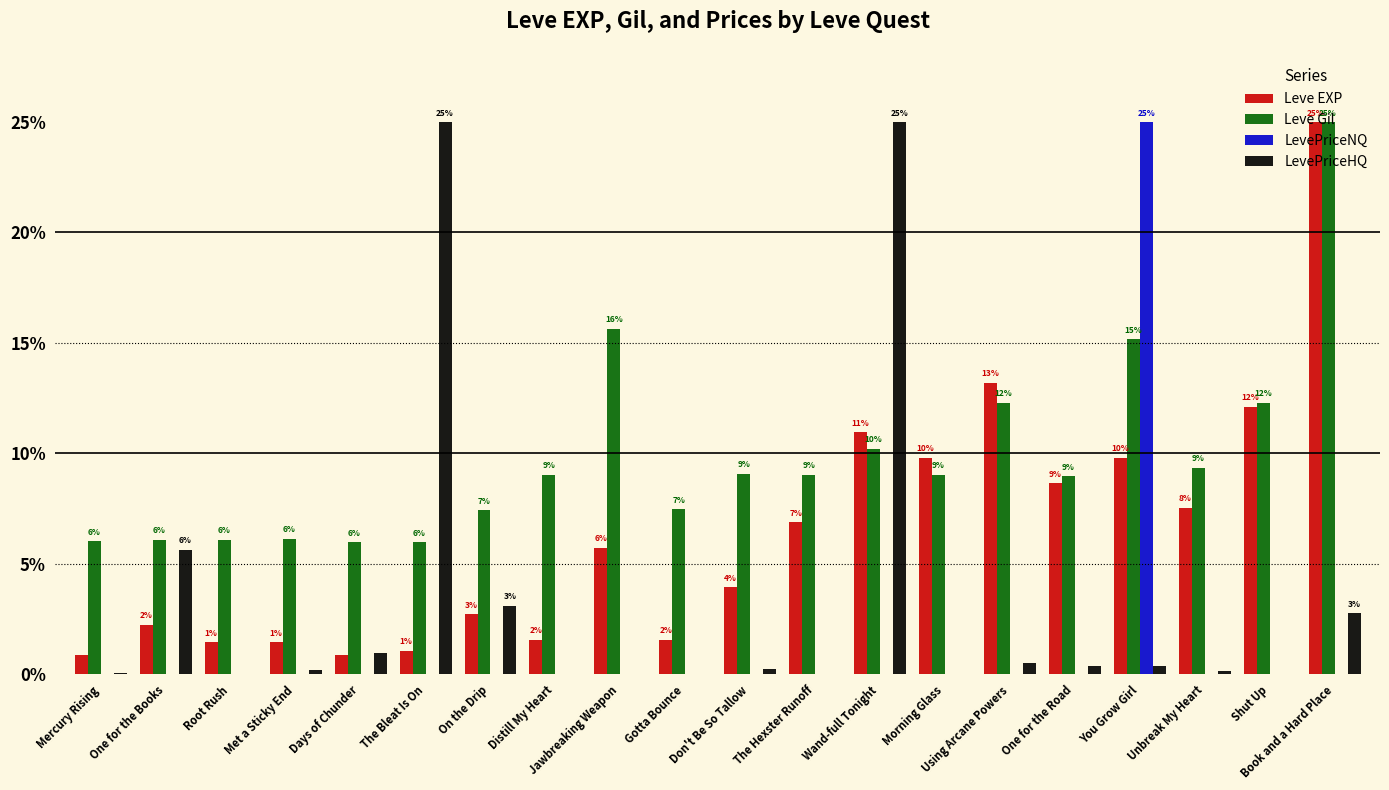

How many series are shown in this chart?

4